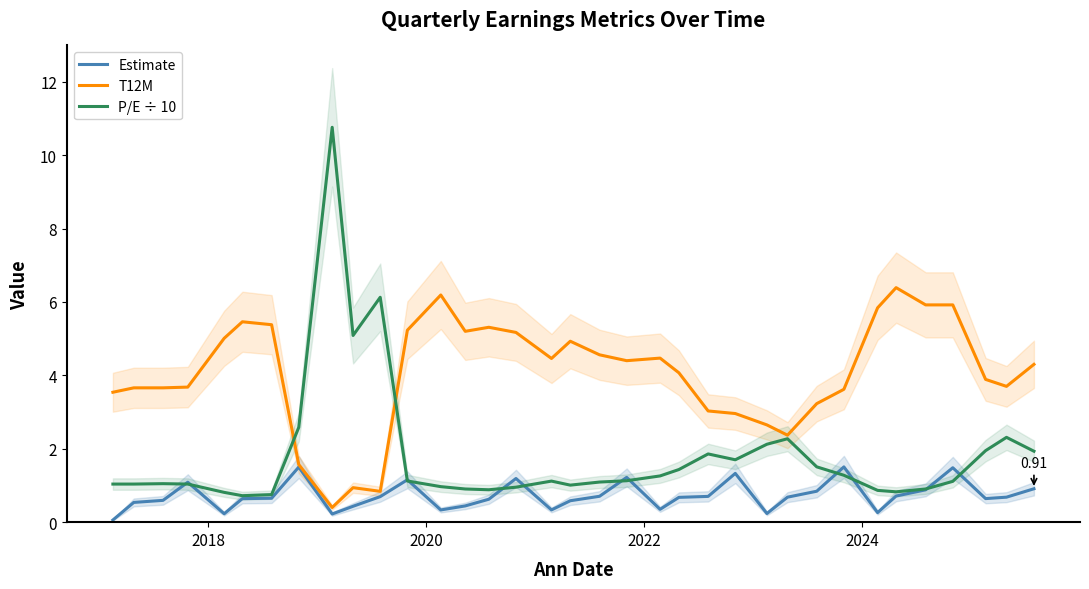

What is the highest value of the Estimate series?

1.5